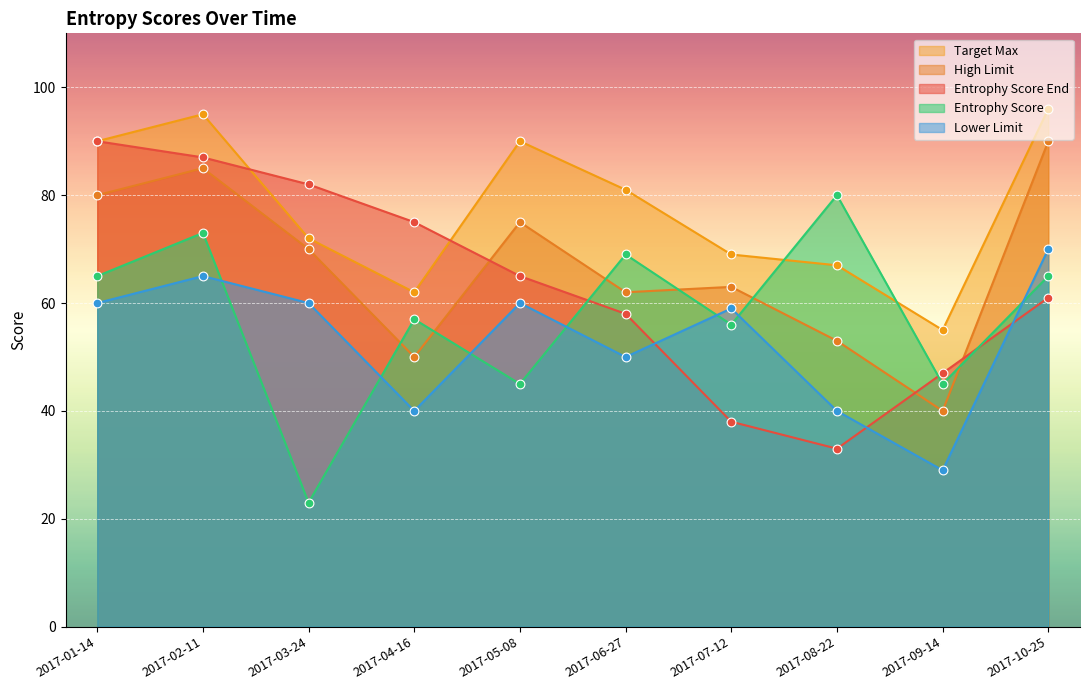

Is the value of Target Max at 2017-05-08 greater than the value of Lower Limit at 2017-02-11?

Yes